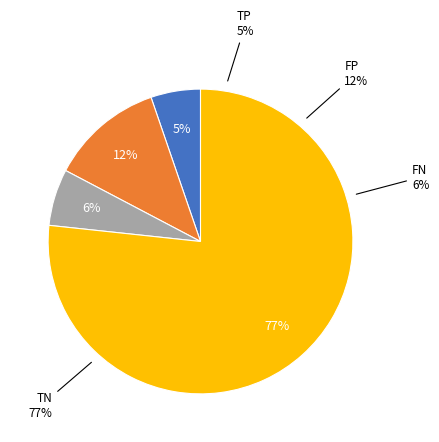

To the nearest percent, what percentage of the pie is TN?

77%